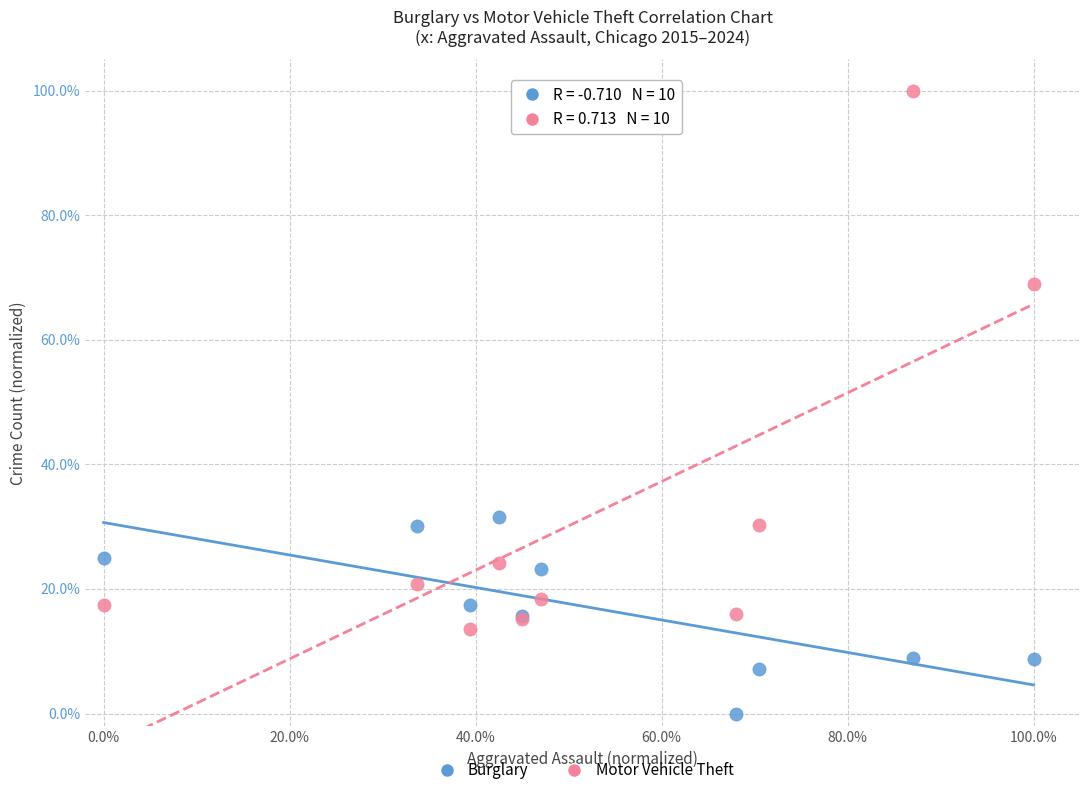

Which series contains the highest Y value?

Motor Vehicle Theft